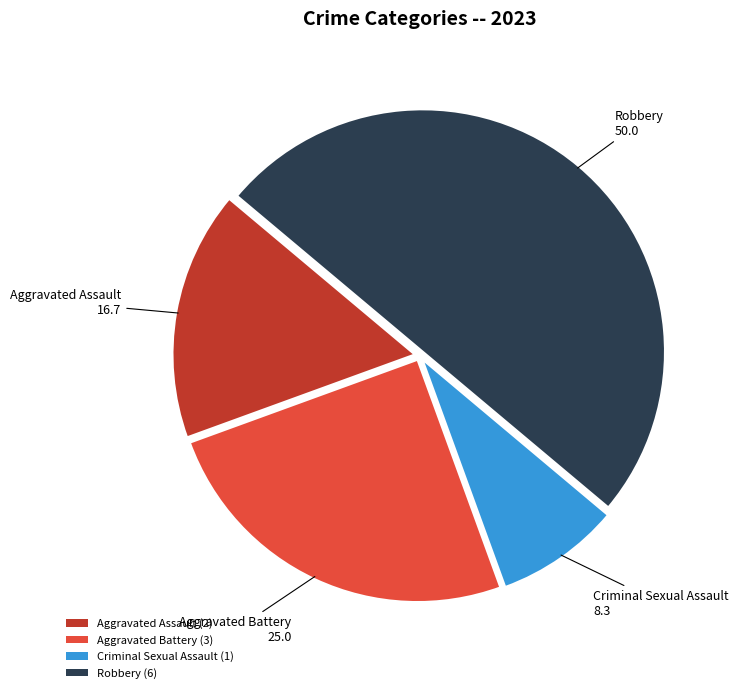

True or false: Criminal Sexual Assault accounts for 8% of the total.

True